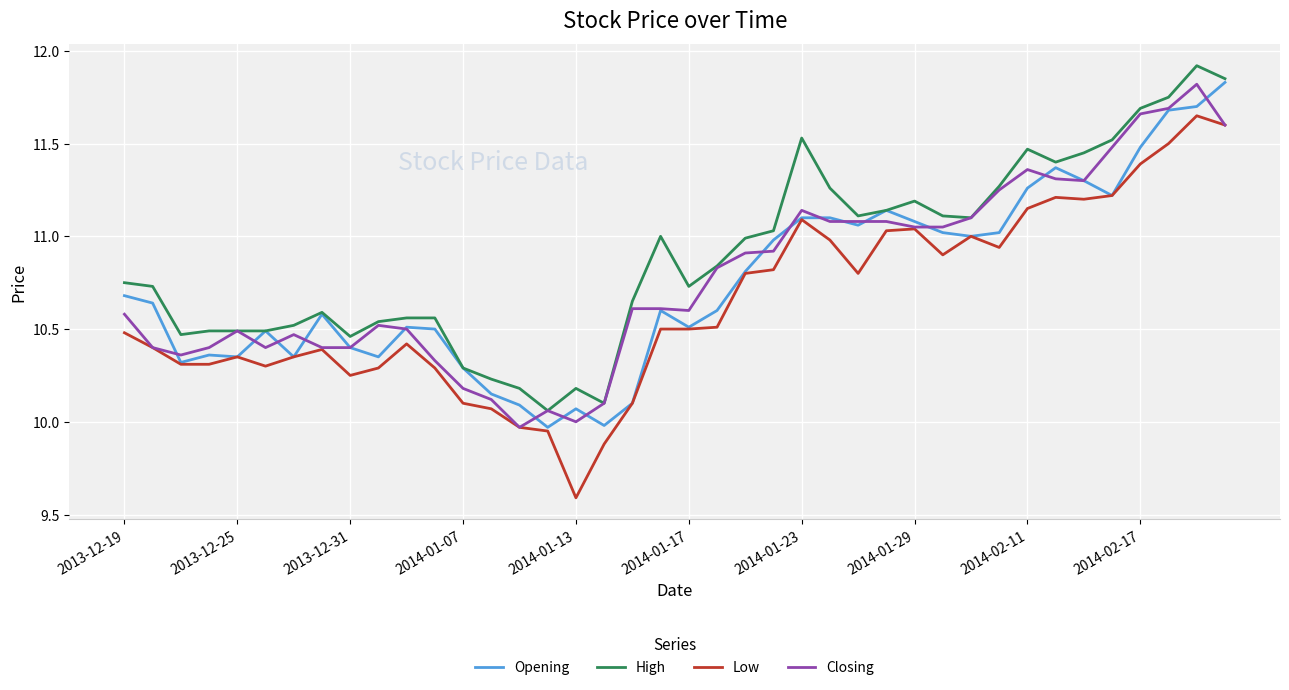

Which series has the widest spread of values?

Low